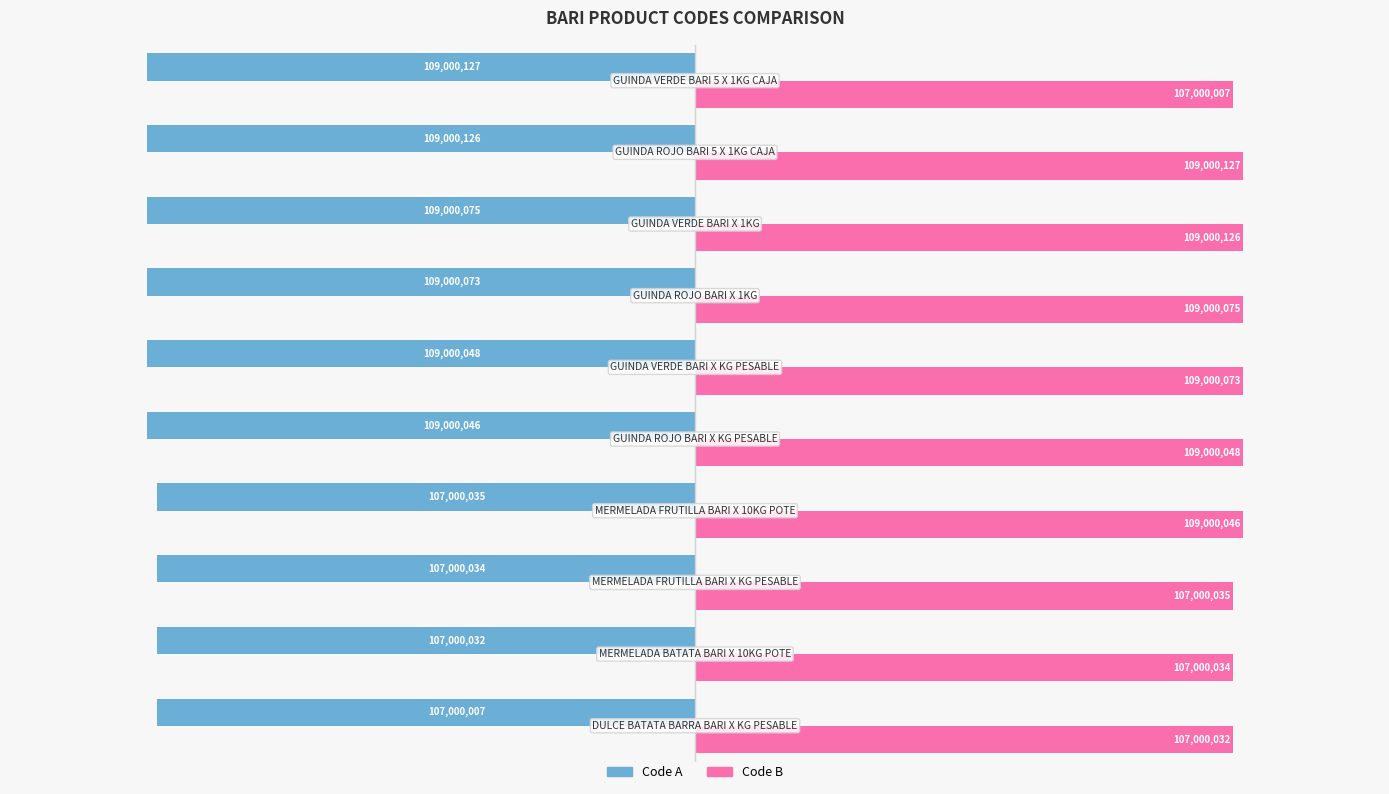

What is the maximum value for Code B?

109000127